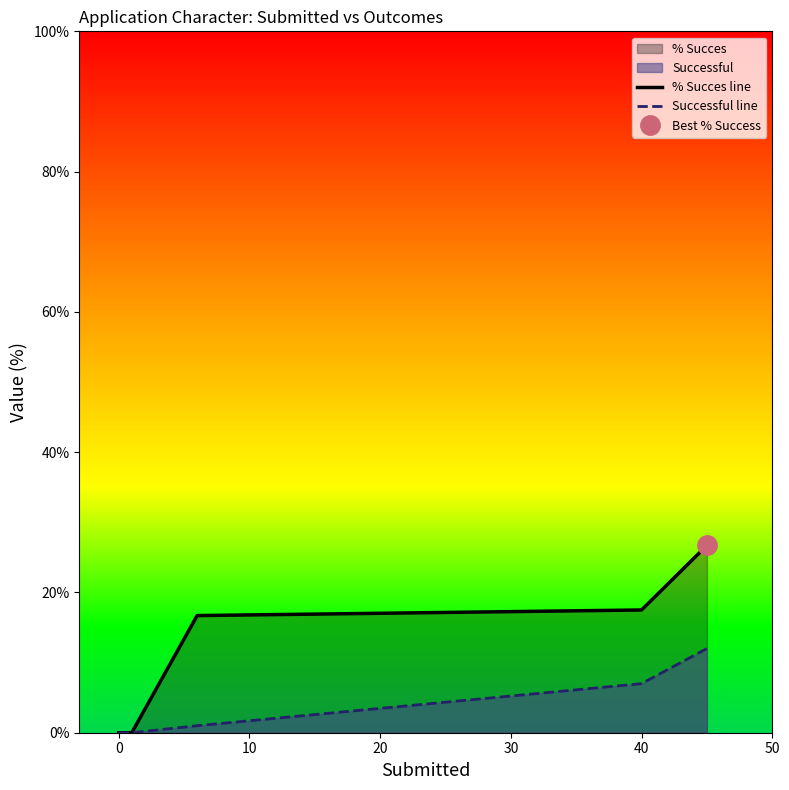

The % Succes line series shows 10.8 at 40. True or false?

False